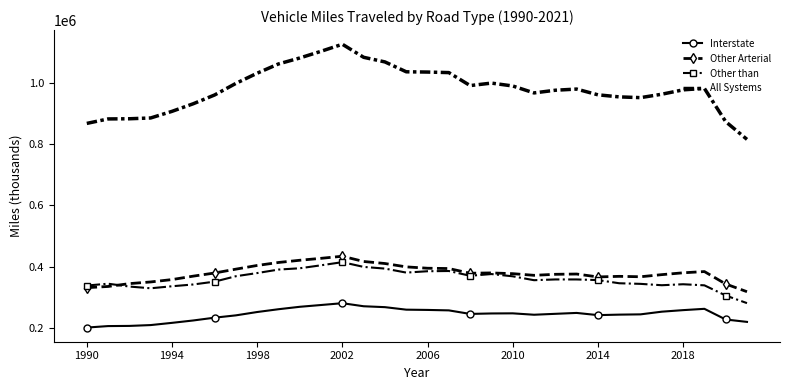

What is the sum of all Other Arterial values?

12120186.6